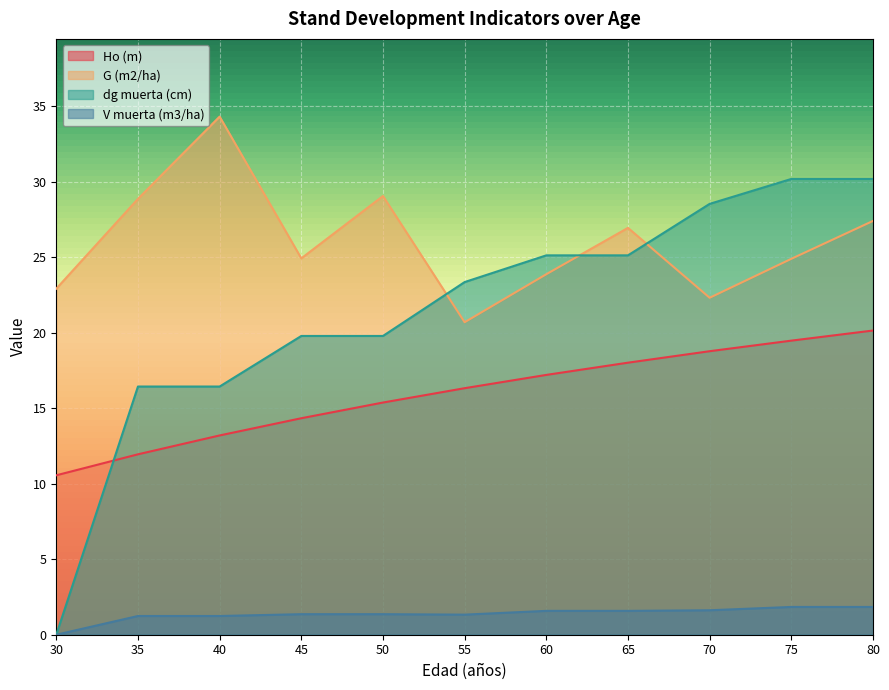

True or false: G (m2/ha) and V muerta (m3/ha) cross at least once.

False